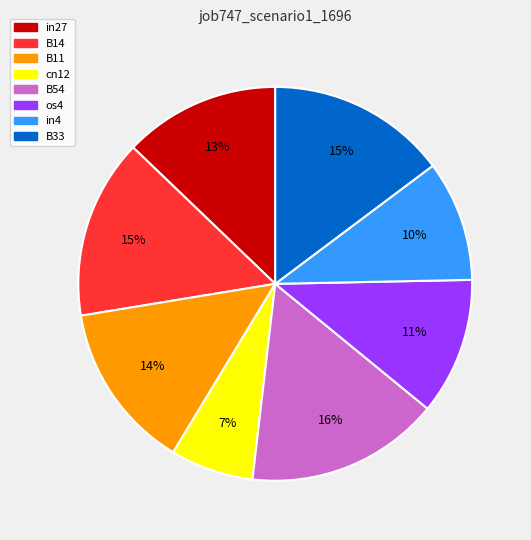

Is the sum of cn12 and in27 greater than half?

No